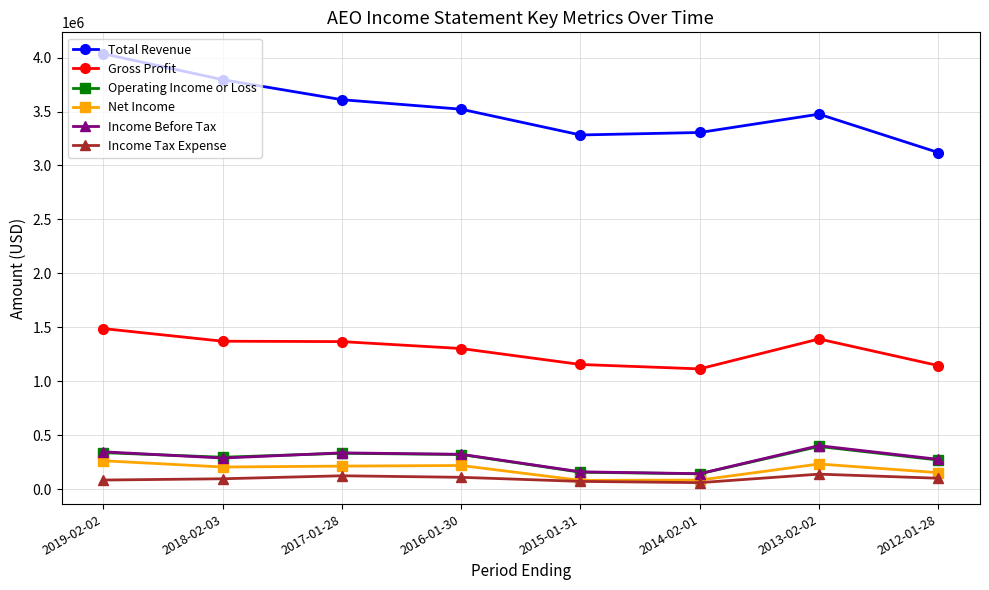

Which series has the largest total across all categories?

Total Revenue